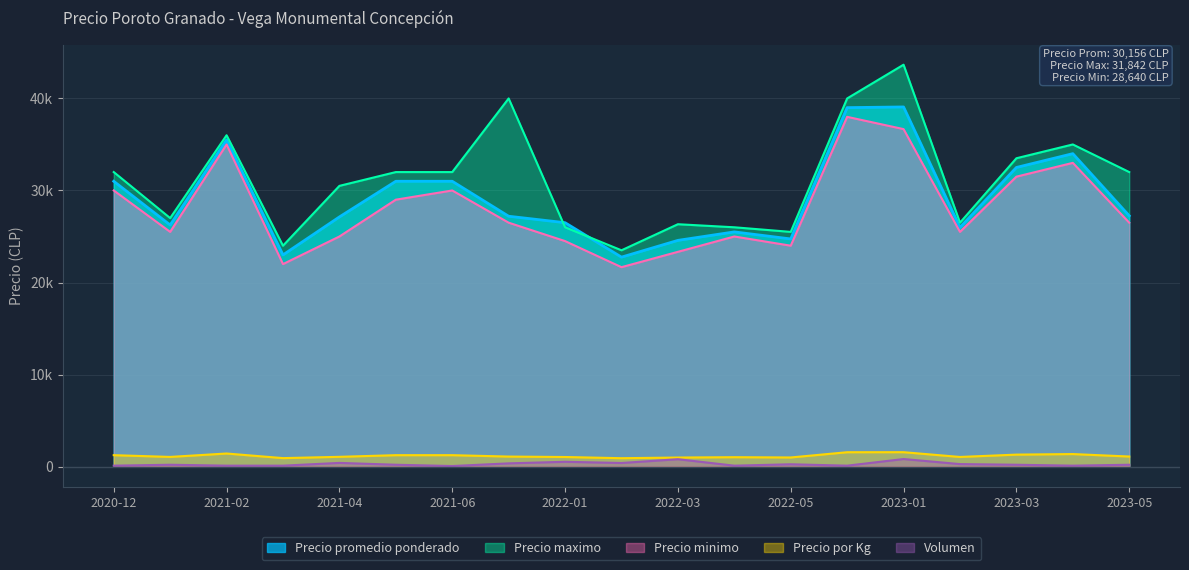

Is the value of Volumen at 2022-05 greater than the value of Precio minimo at 2021-02?

No